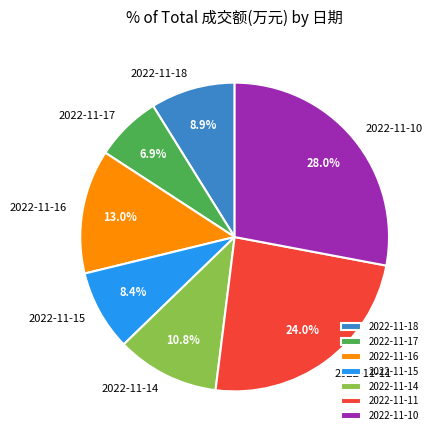

To the nearest percent, what is the average slice percentage?

14%